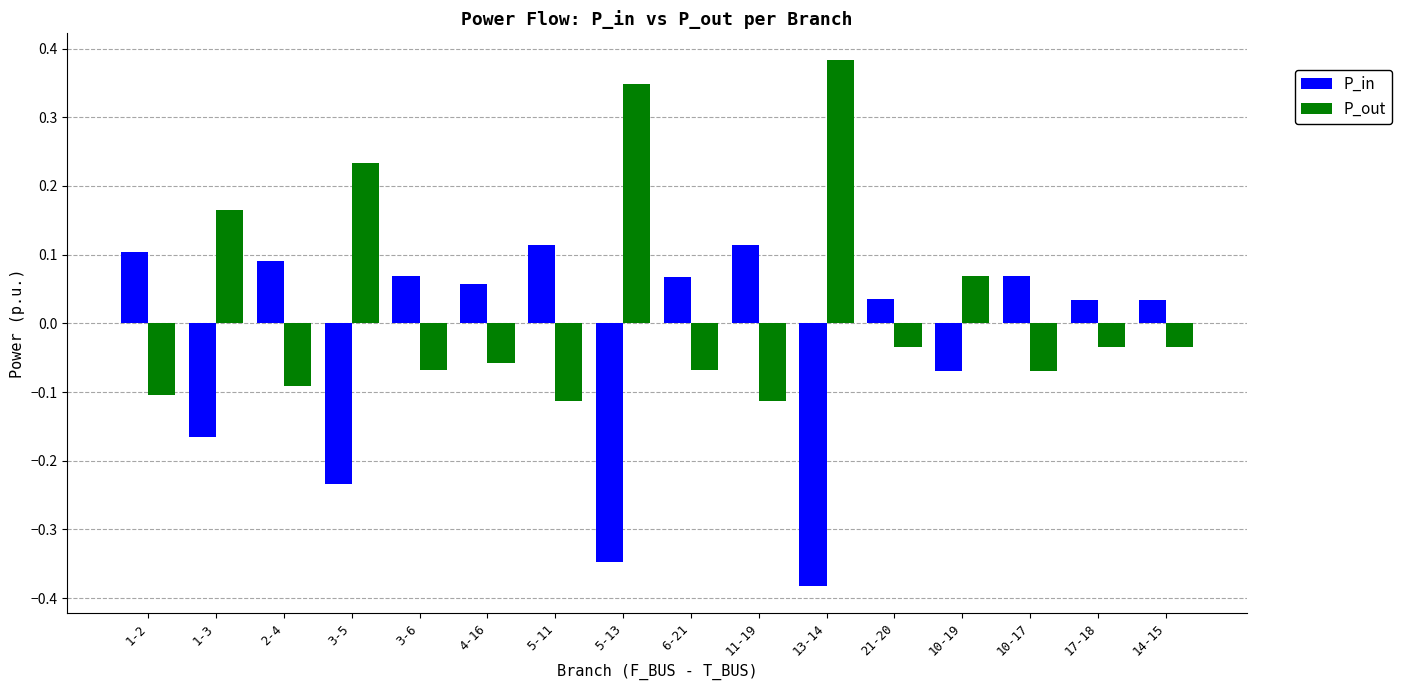

Where is P_in nearest to the value 0?

1-3